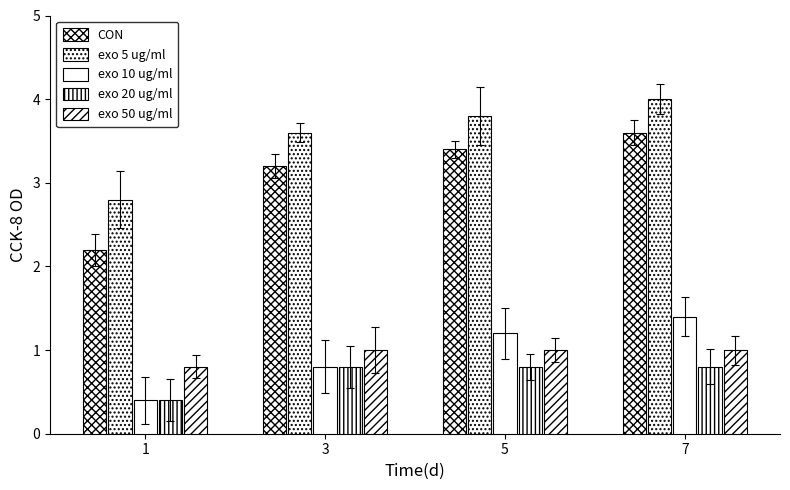

Where does the CON series first go above 3?

3